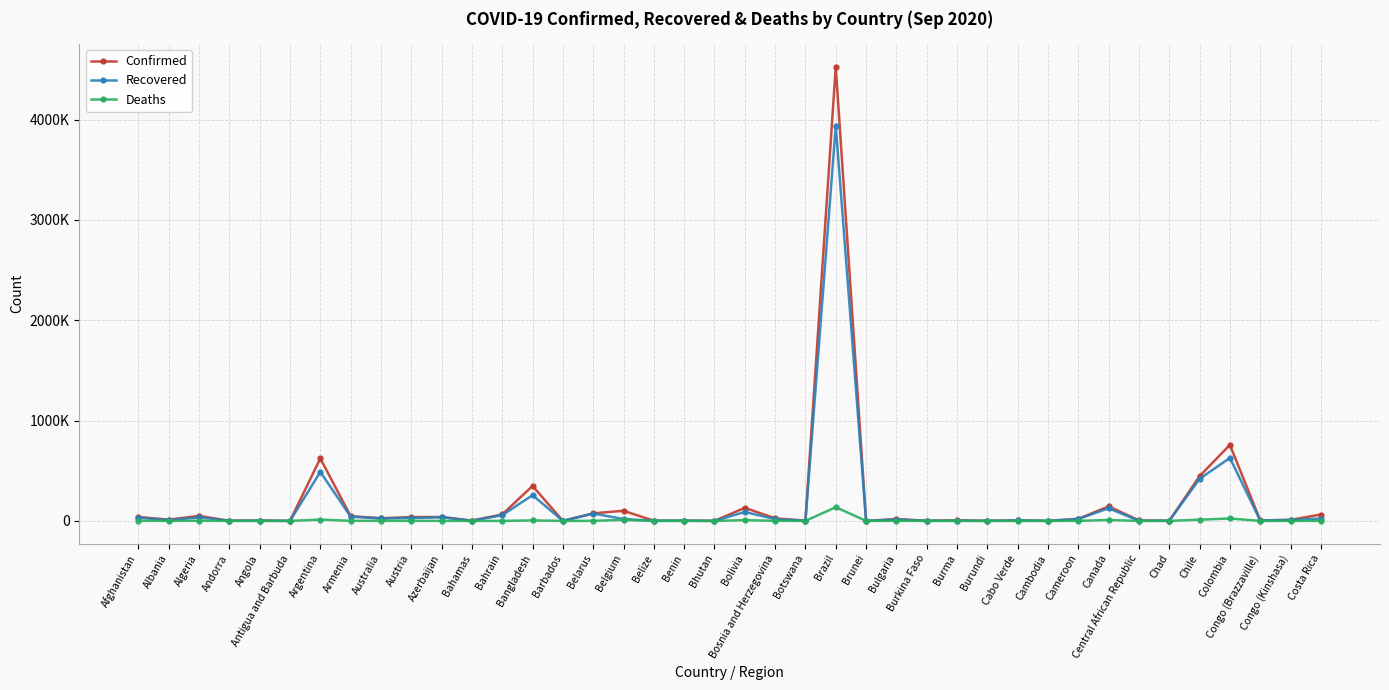

What are all the series names shown in the legend?

Confirmed, Recovered, Deaths